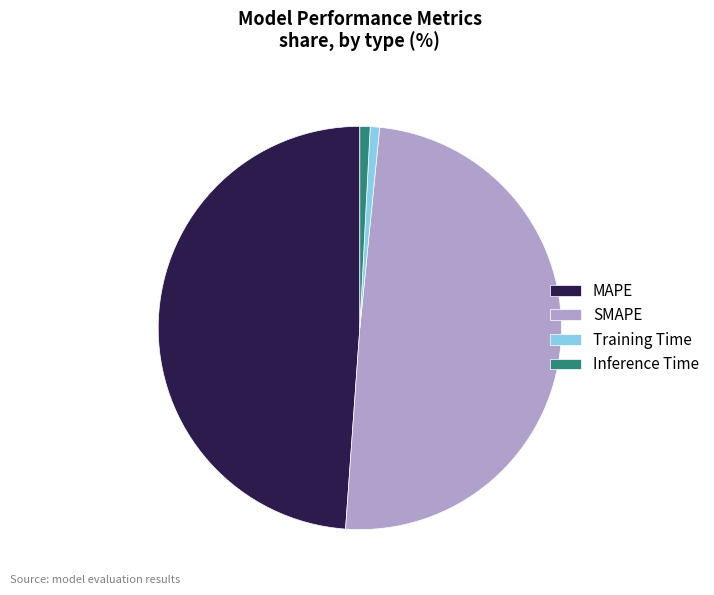

Between SMAPE and MAPE, which is larger?

SMAPE